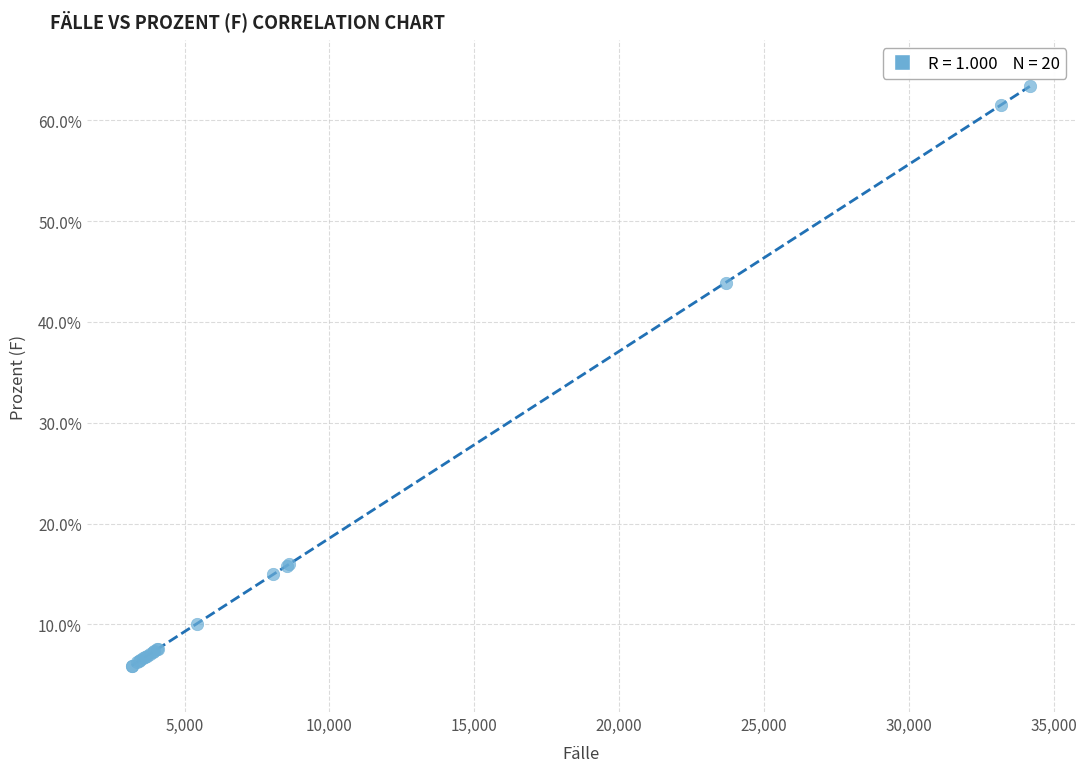

What Y value in the scatter plot is closest to 34?

43.9